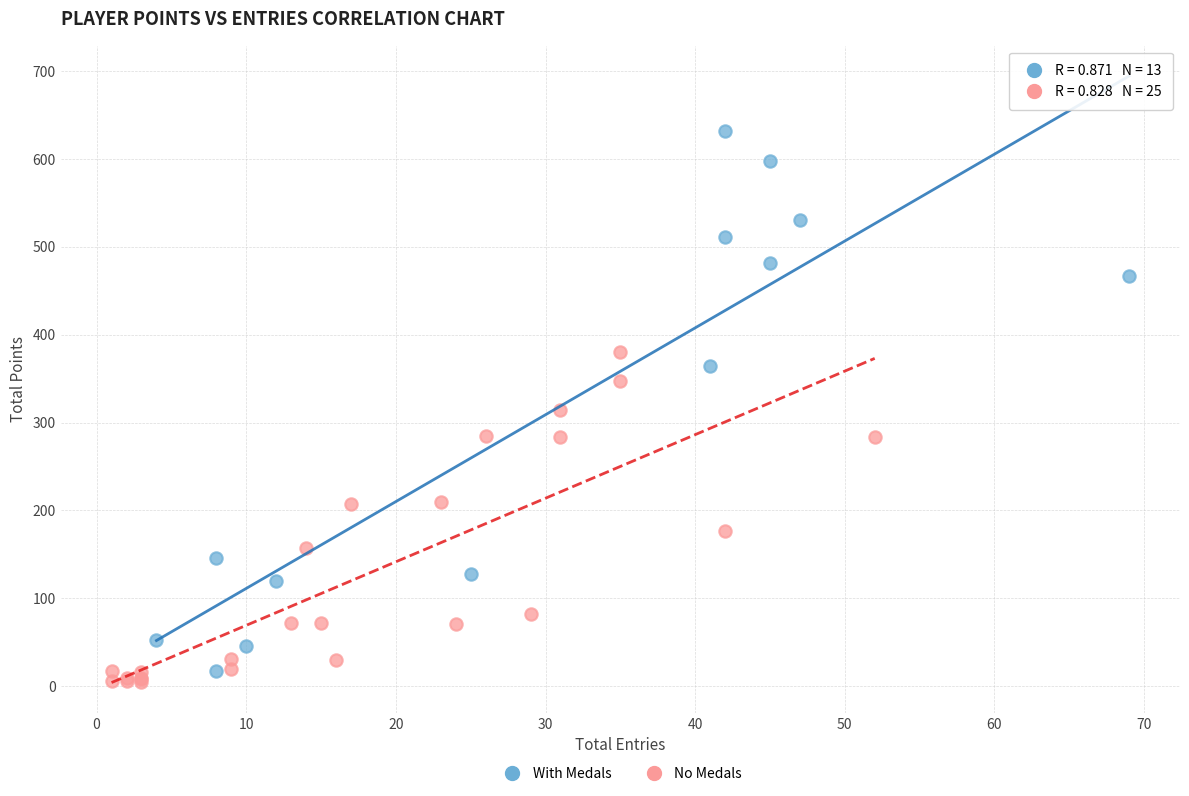

Which series has the widest spread of Y values?

With Medals